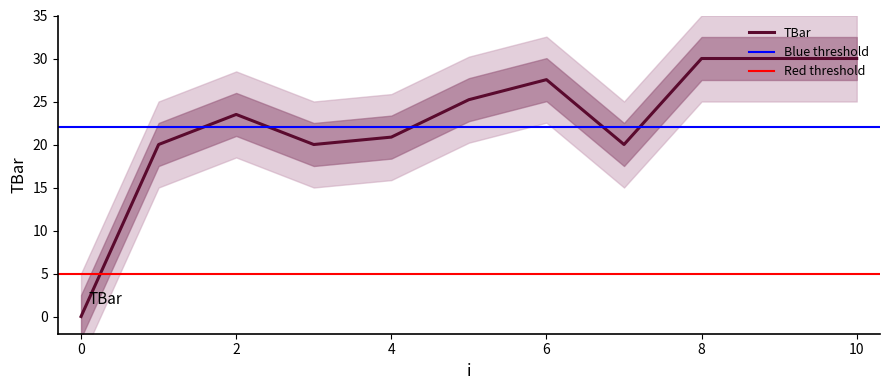

What is the difference between the second highest and minimum values?

30.0